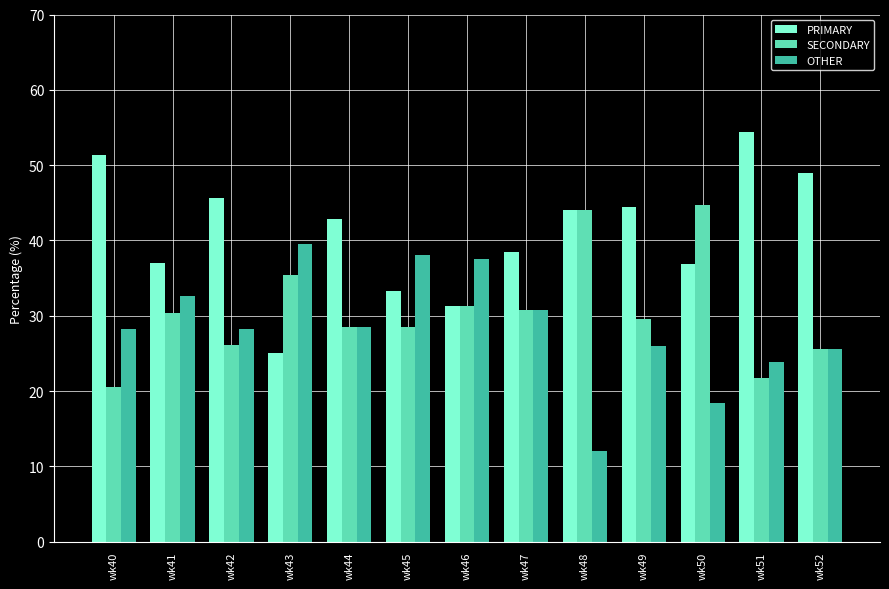

What is the sum of all SECONDARY values?

397.3